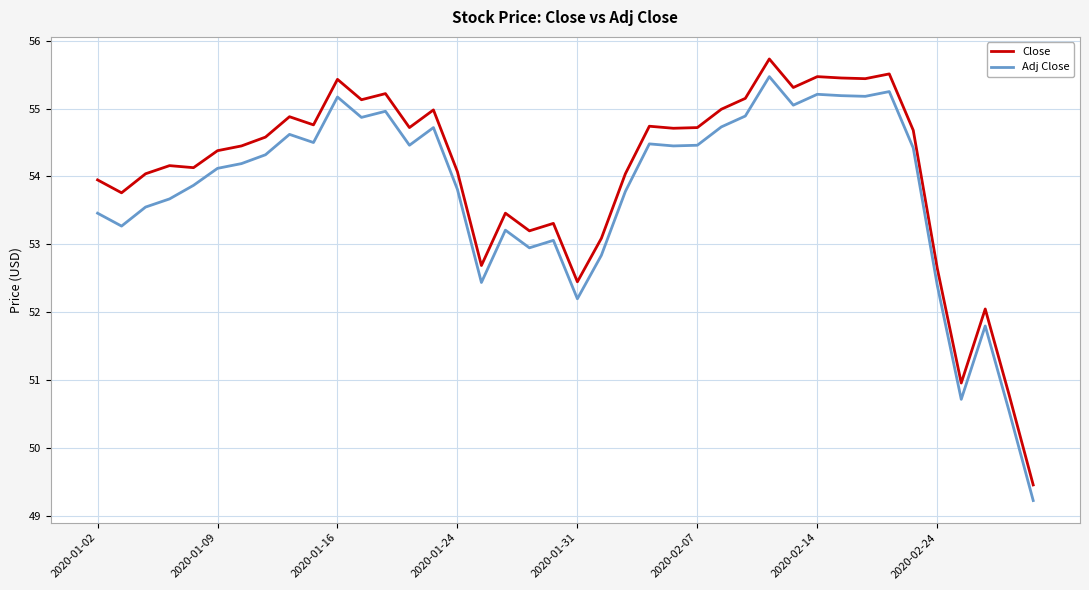

True or false: Close and Adj Close intersect in this chart.

False